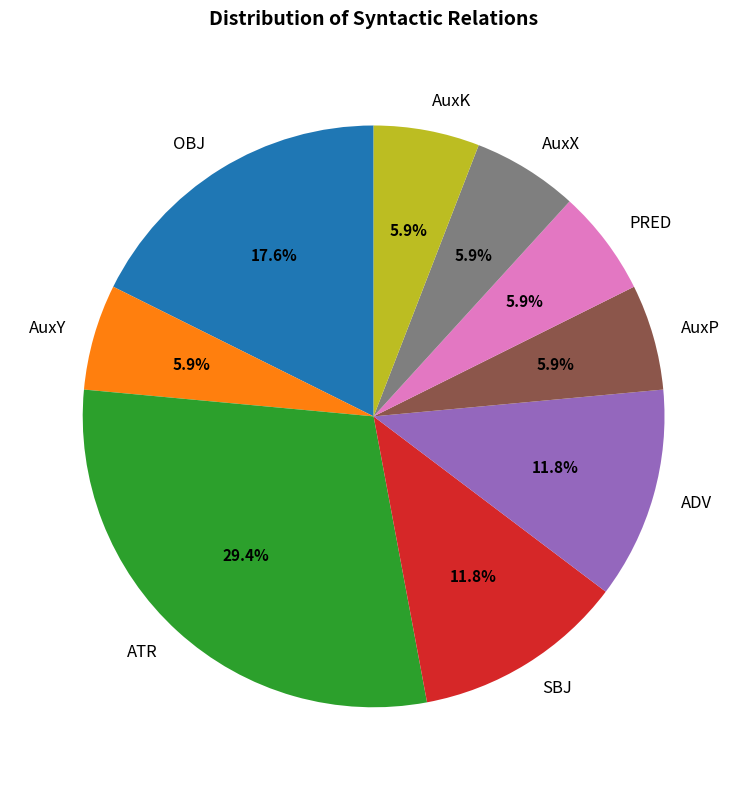

Is it true that AuxY is 6% of the pie?

True